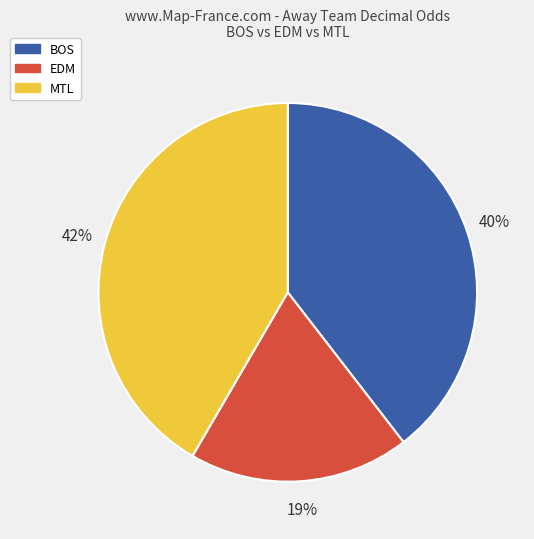

Between MTL and EDM, which is larger?

MTL